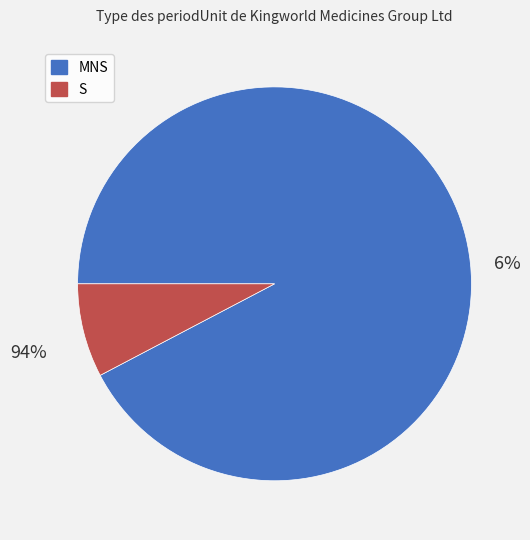

Which has a higher value, S or MNS?

MNS